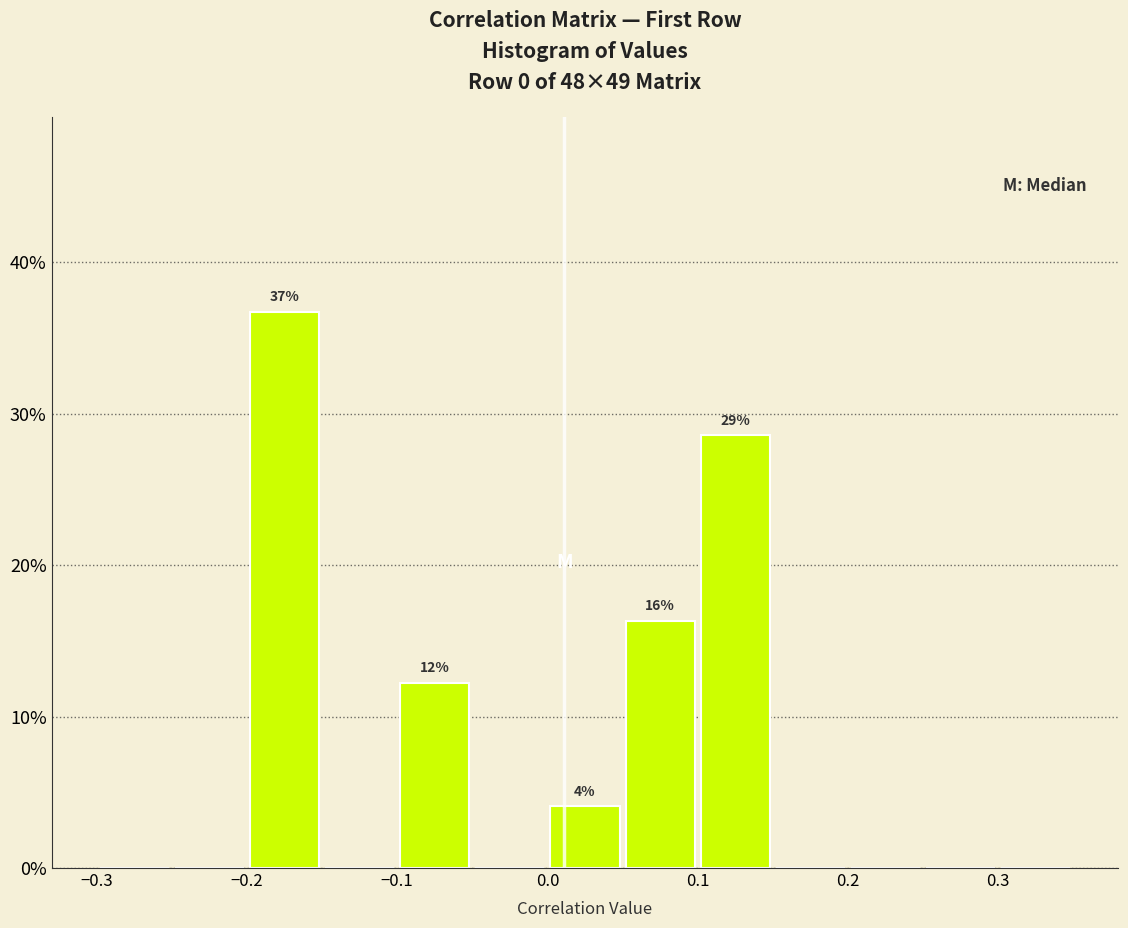

Over which range of the x-axis is the bar tallest?

-0.20 to -0.15